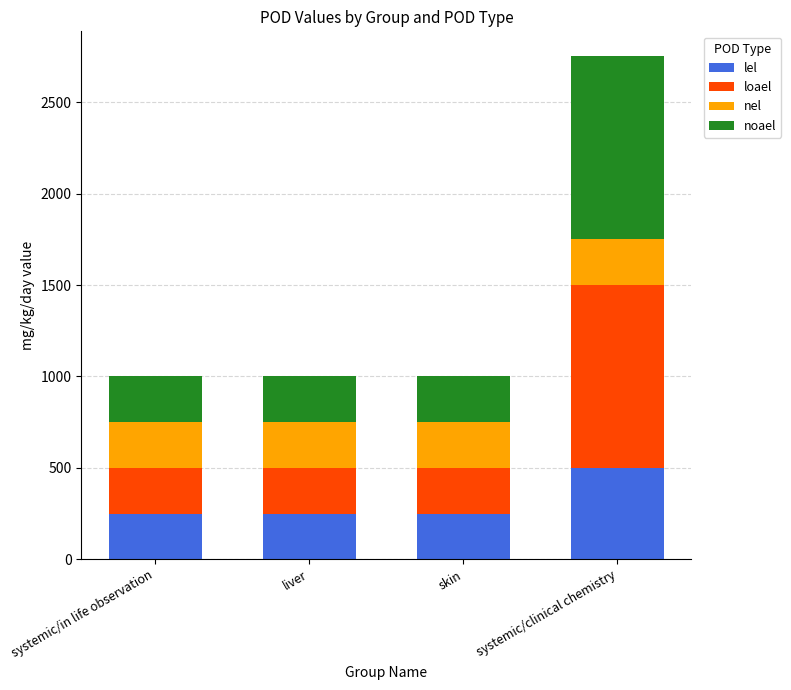

What is the highest value of the lel series?

500